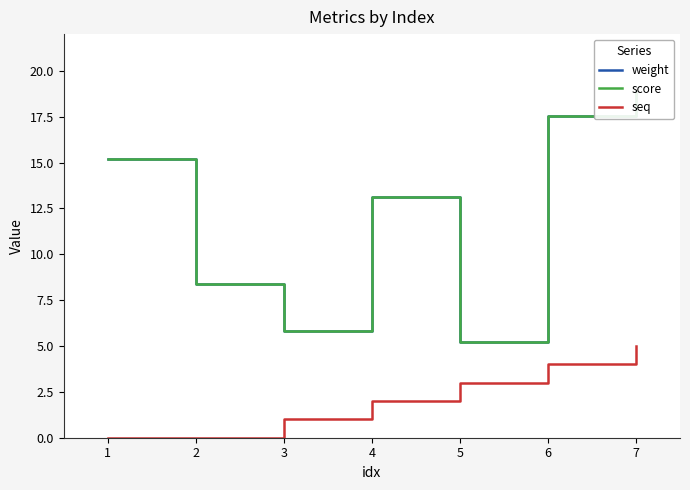

What is the approximate value of seq at 7?

5